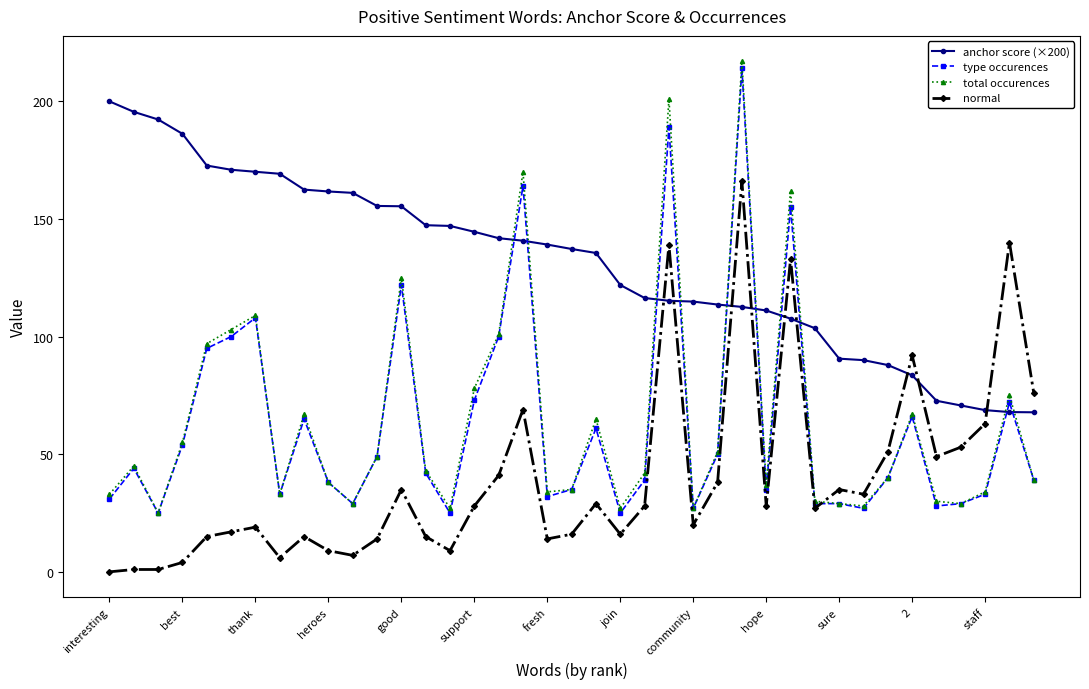

What is the value of the normal point at the 18th from the left?

69.0